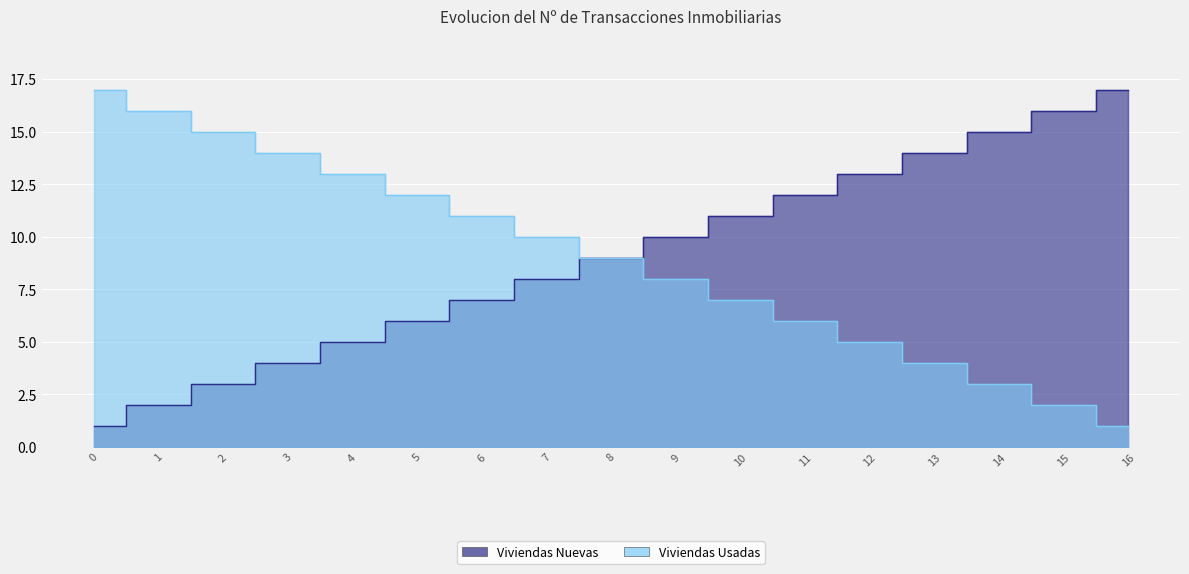

How many series are shown in this chart?

2